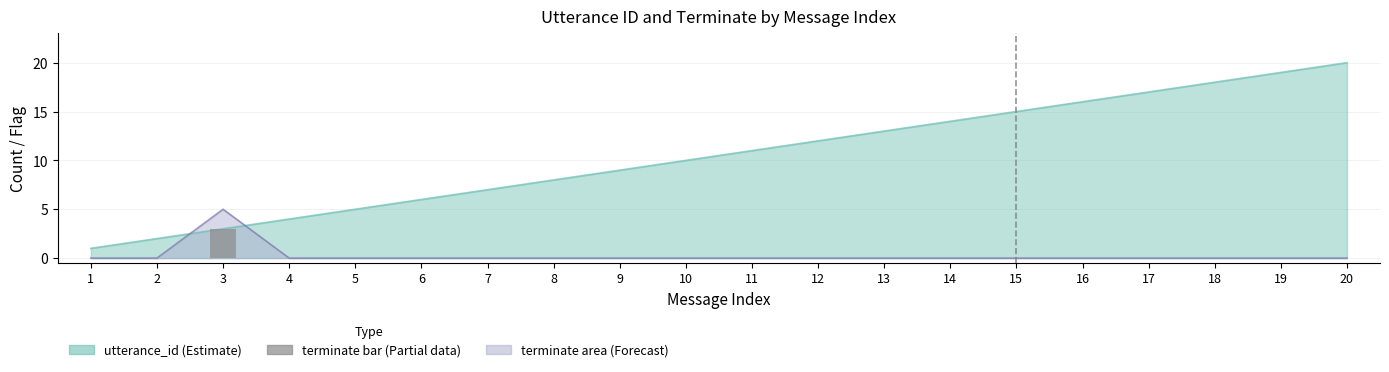

Is it true that the value at 12 is 0?

True